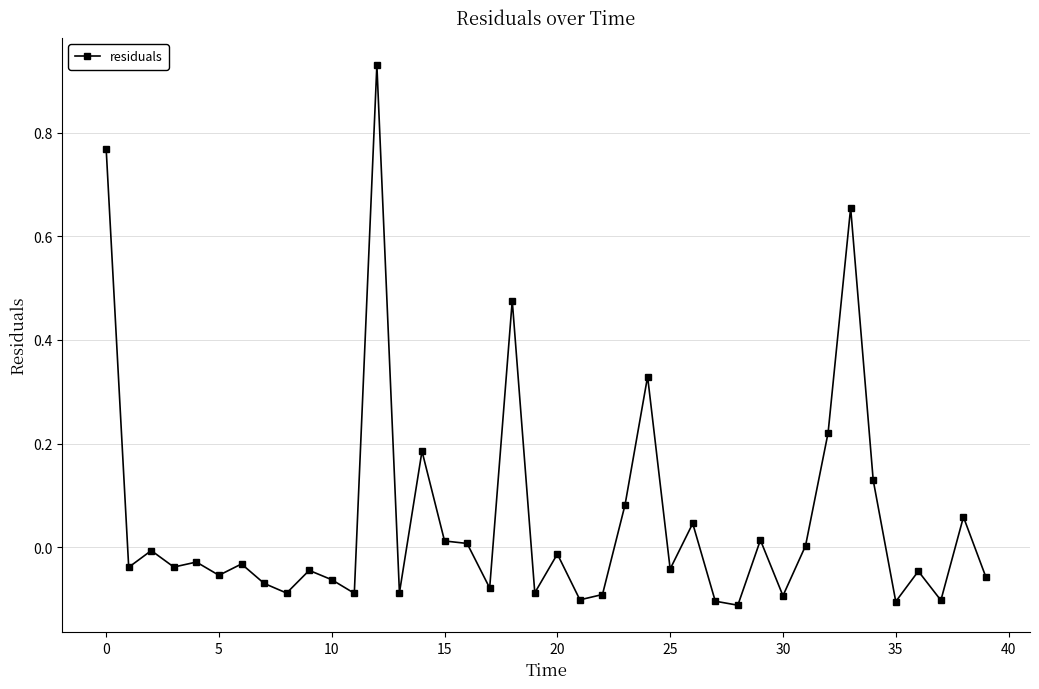

True or false: the data has more than 1 interior local peaks.

True